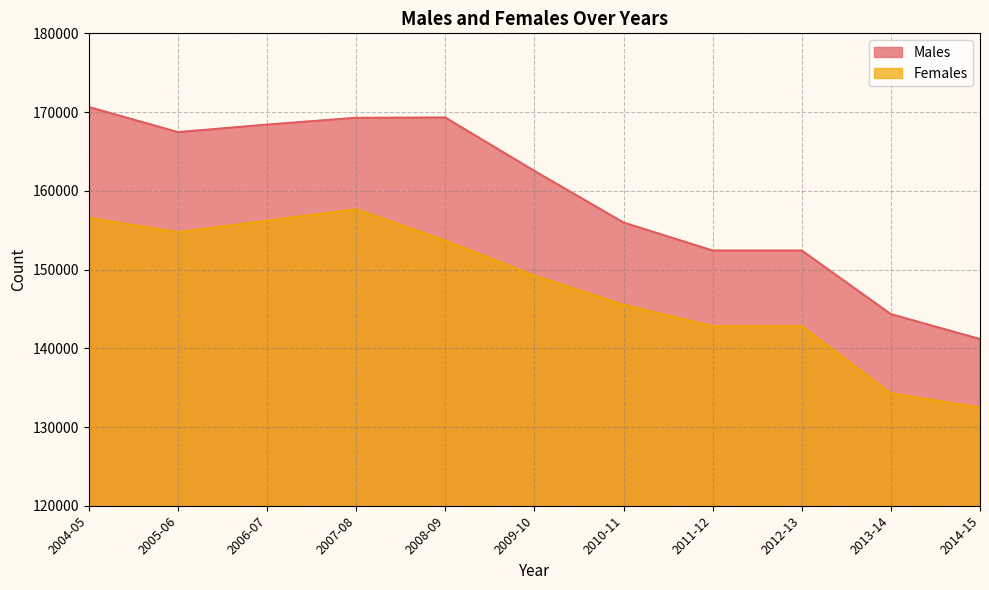

In Males, how many points are higher than both neighbors (excluding endpoints)?

1